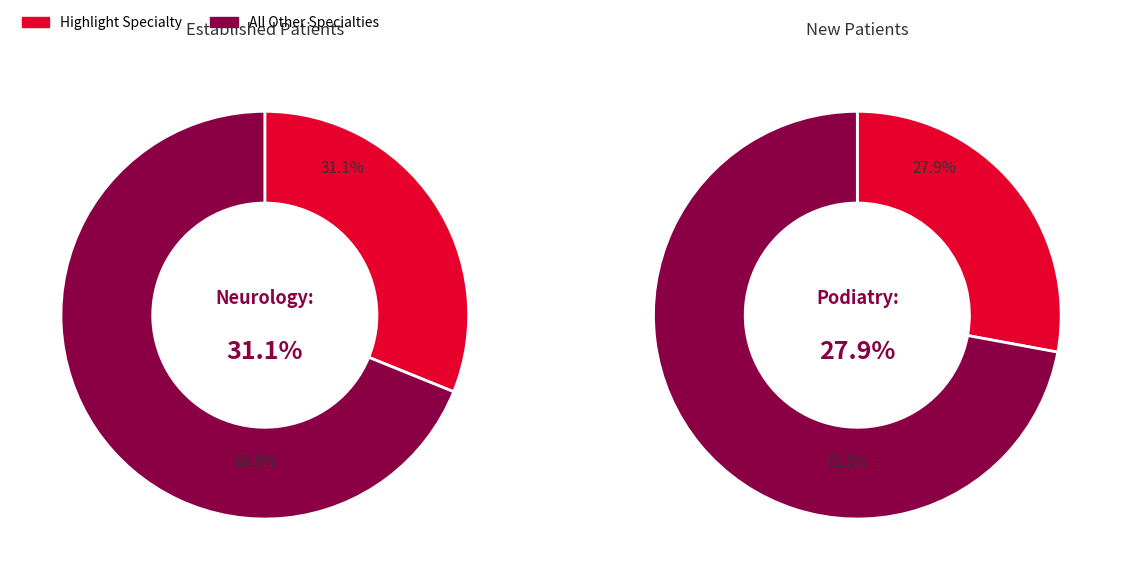

Is CARDIOLOGY the majority of the pie?

No